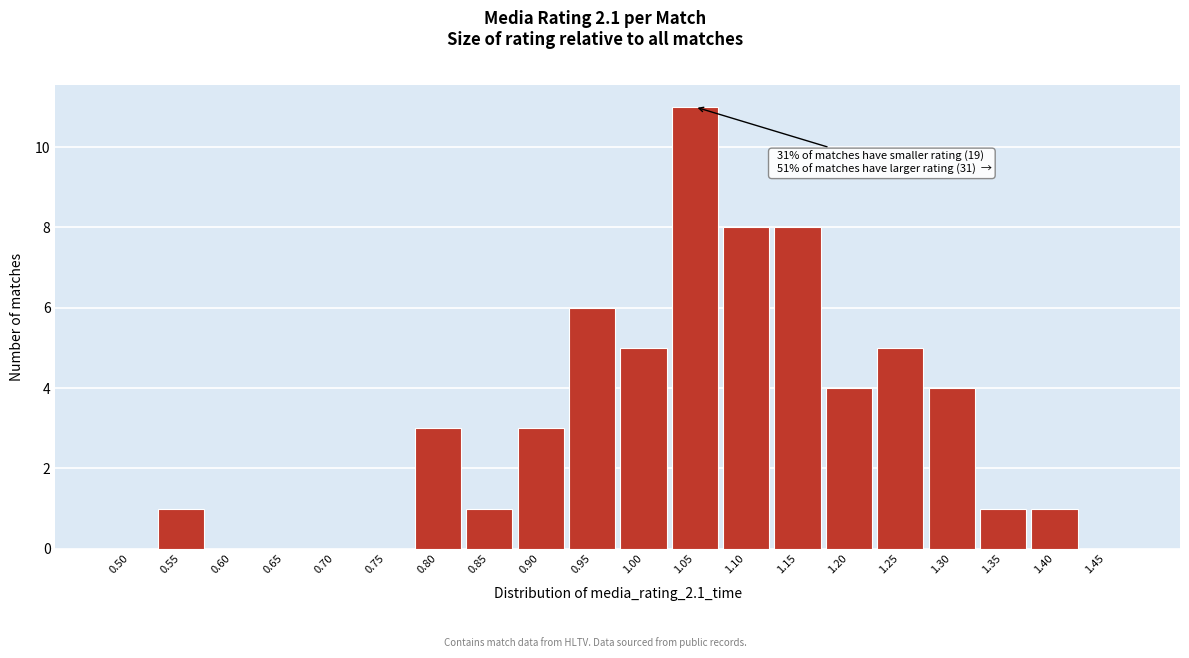

Reading left to right, list all the values displayed in this chart.

0.50=0	0.55=1	0.60=0	0.65=0	0.70=0	0.75=0	0.80=3	0.85=1	0.90=3	0.95=6	1.00=5	1.05=11	1.10=8	1.15=8	1.20=4	1.25=5	1.30=4	1.35=1	1.40=1	1.45=0